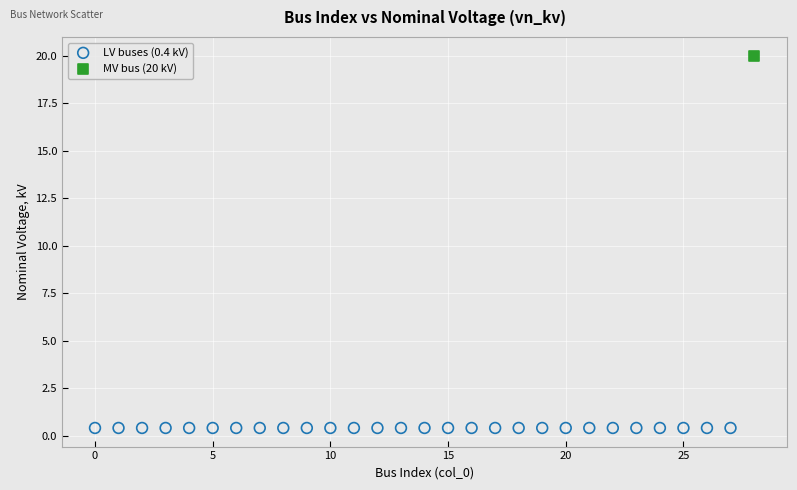

What are all the series names shown in the legend?

LV buses (0.4 kV), MV bus (20 kV)